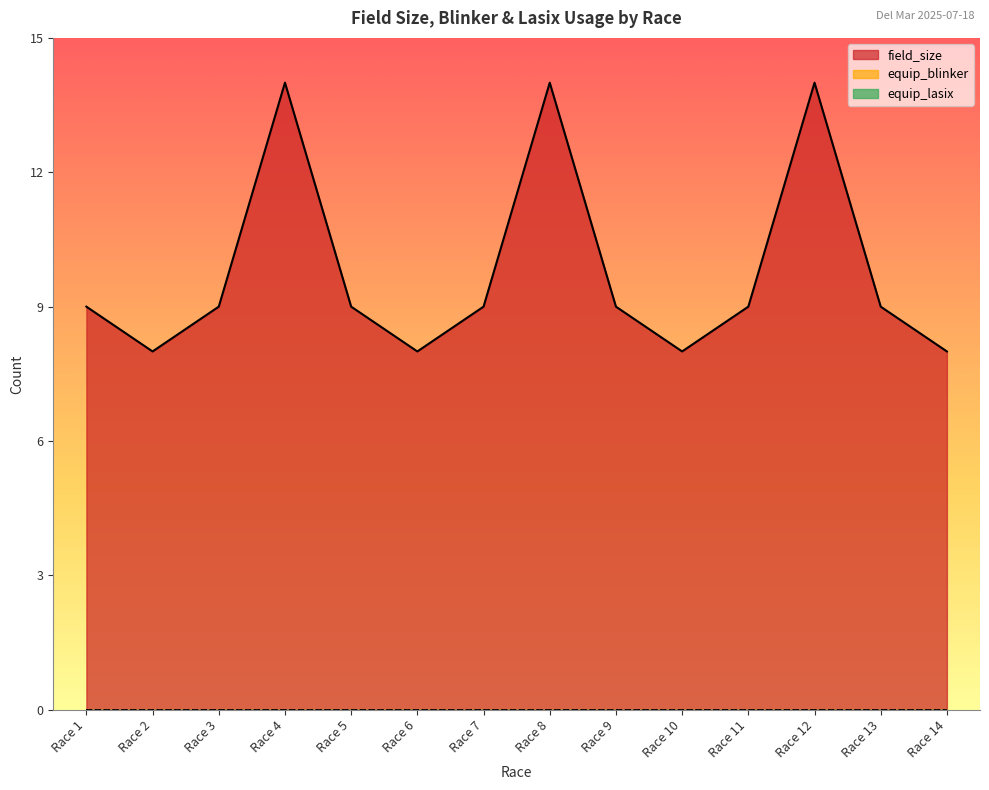

What is the difference between the highest and lowest values at Race 6?

8